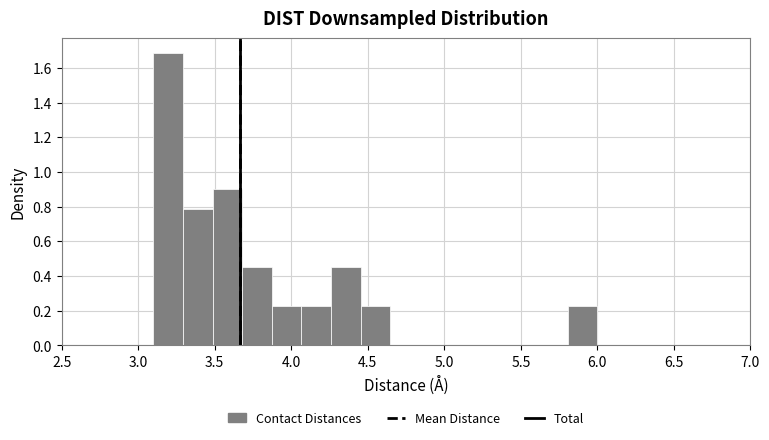

Around what value on the x-axis is the tallest bar? Give the approximate position of its centre, as read against the axis.

3.20